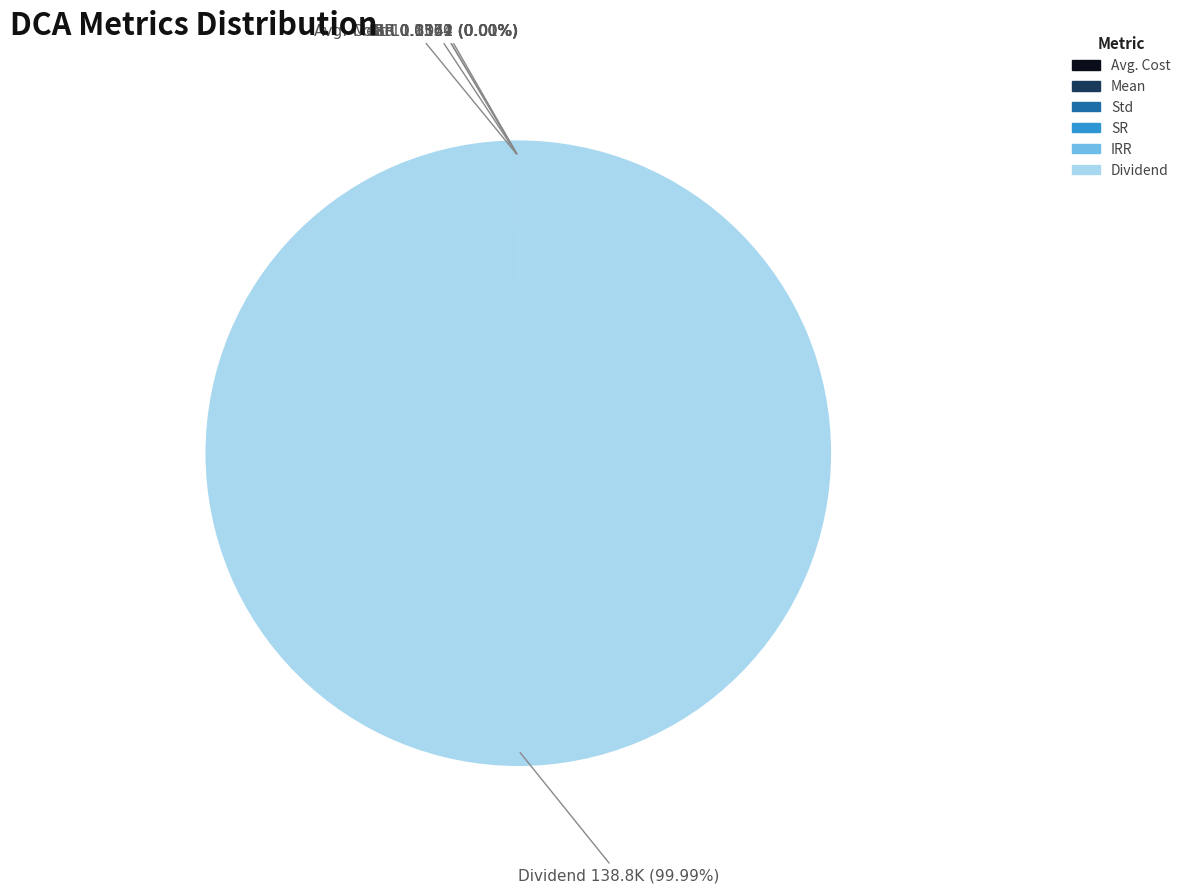

Is there a majority slice in this chart?

Yes